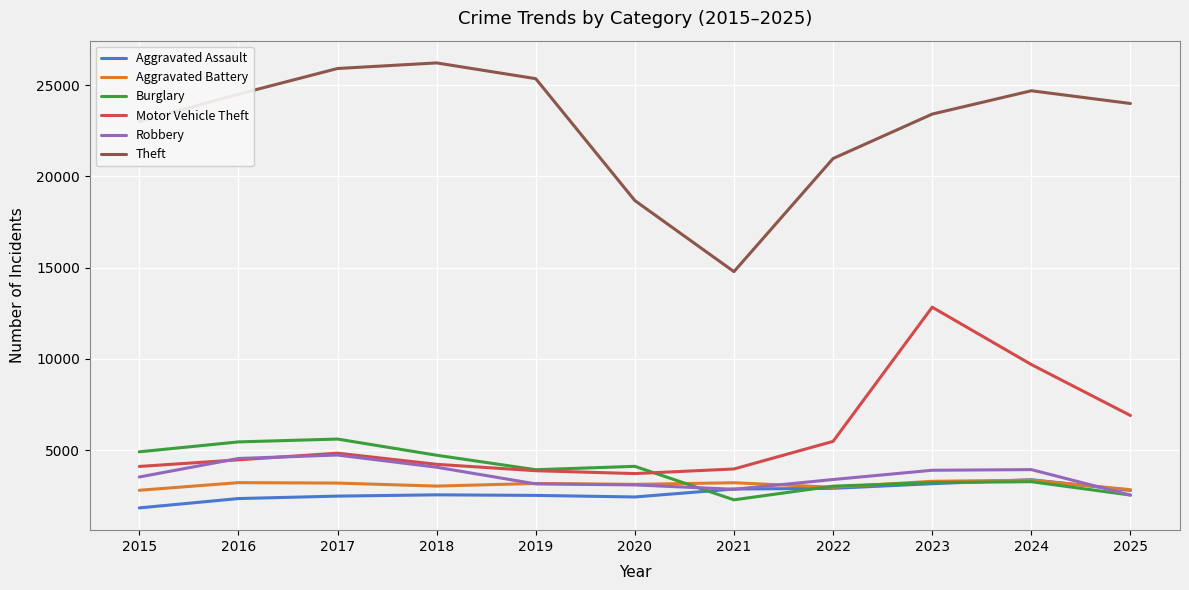

What is the difference between the second highest and minimum values in the Motor Vehicle Theft series?

5976